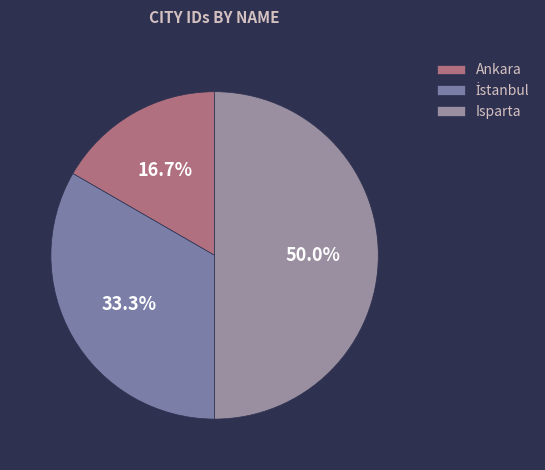

Rank the categories by value from lowest to highest.

Ankara, İstanbul, Isparta